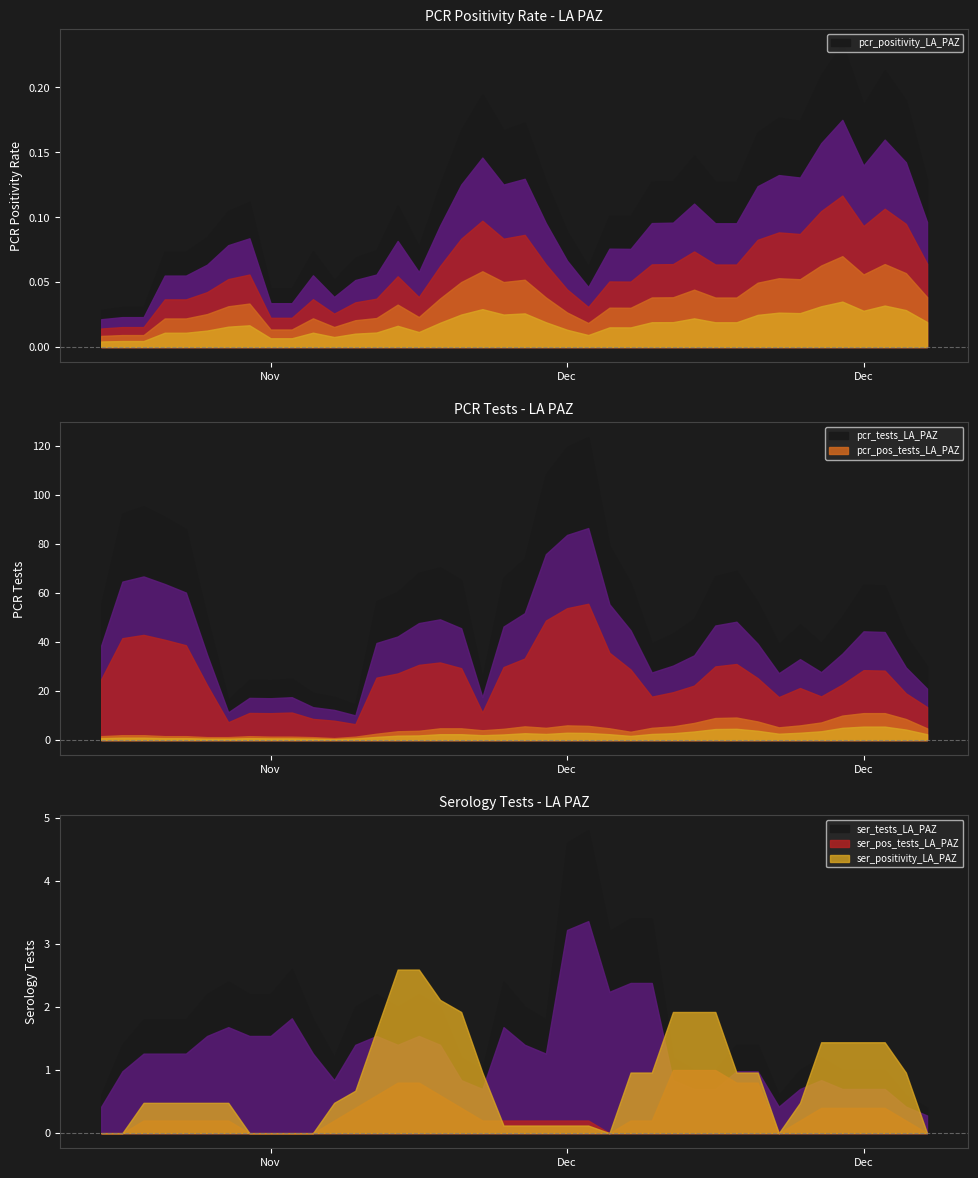

Which series has the widest spread of values?

pcr_tests_LA_PAZ